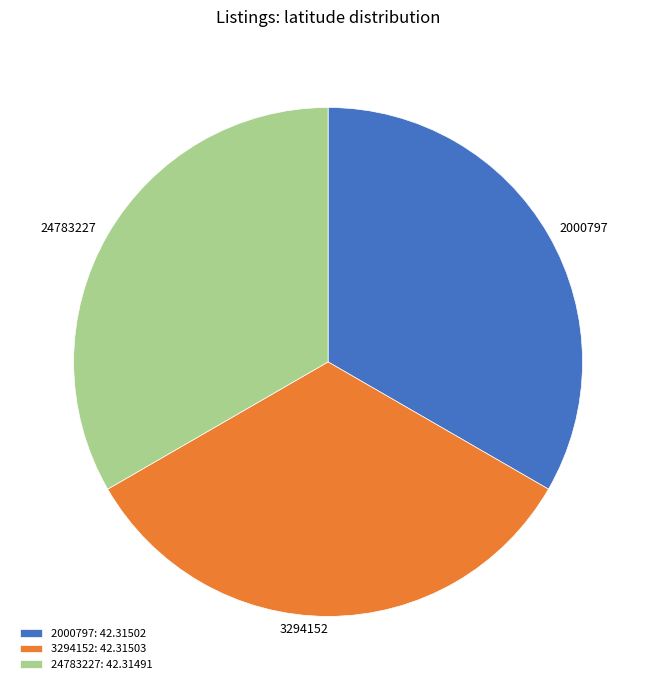

The 2000797 slice represents 33% of the pie. True or false?

True